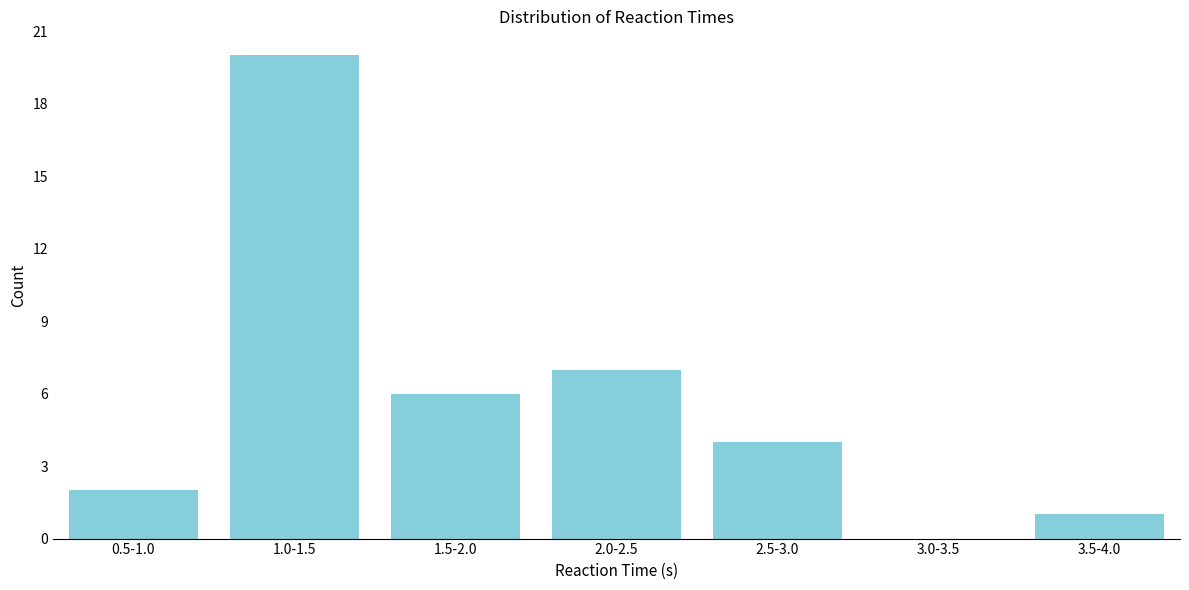

Reading left to right, list all the values displayed in this chart.

0.5-1.0=2	1.0-1.5=20	1.5-2.0=6	2.0-2.5=7	2.5-3.0=4	3.0-3.5=0	3.5-4.0=1